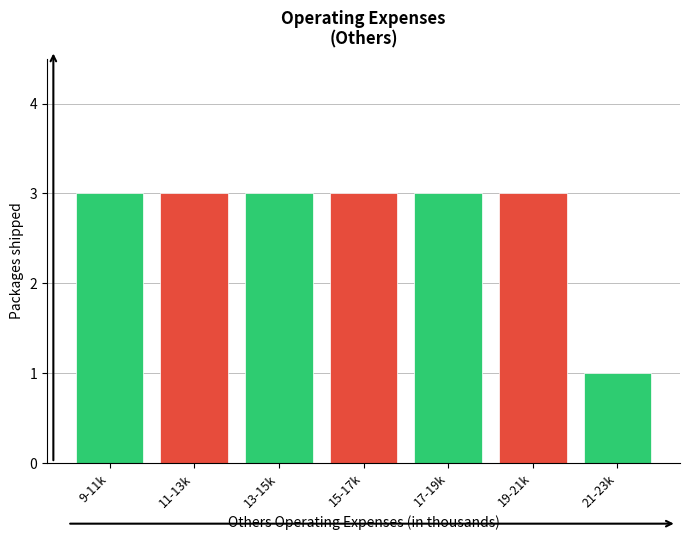

Reading left to right, extract all data points from this chart.

3	3	3	3	3	3	1